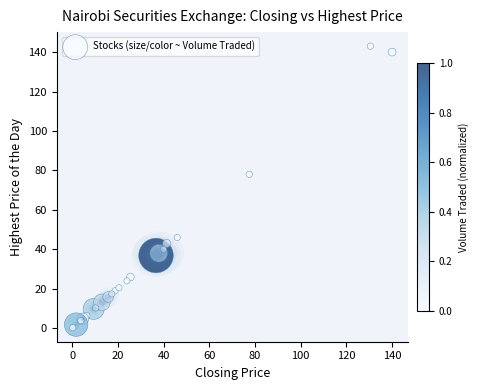

What Y value in the scatter plot is closest to 71?

78.0